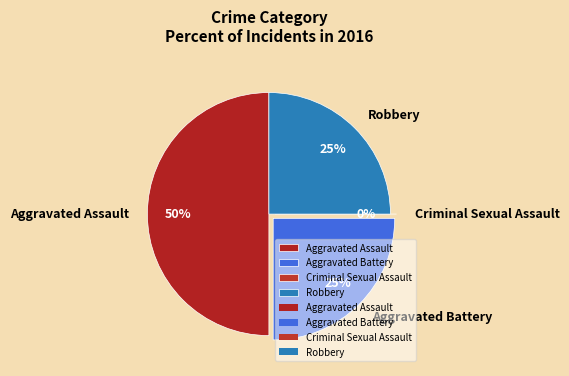

What is the total percentage of Aggravated Assault and Aggravated Battery?

75.0%